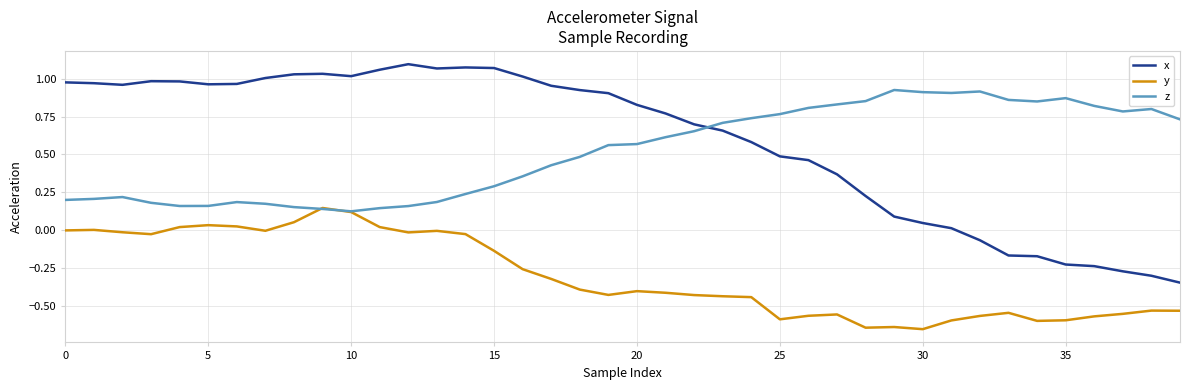

How many times do z and y cross each other?

2